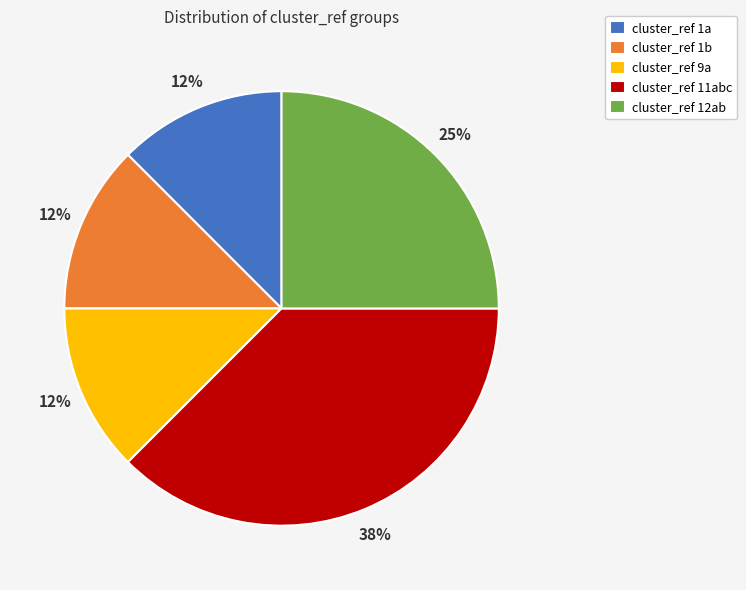

To the nearest percent, what portion does cluster_ref 12ab represent?

25%